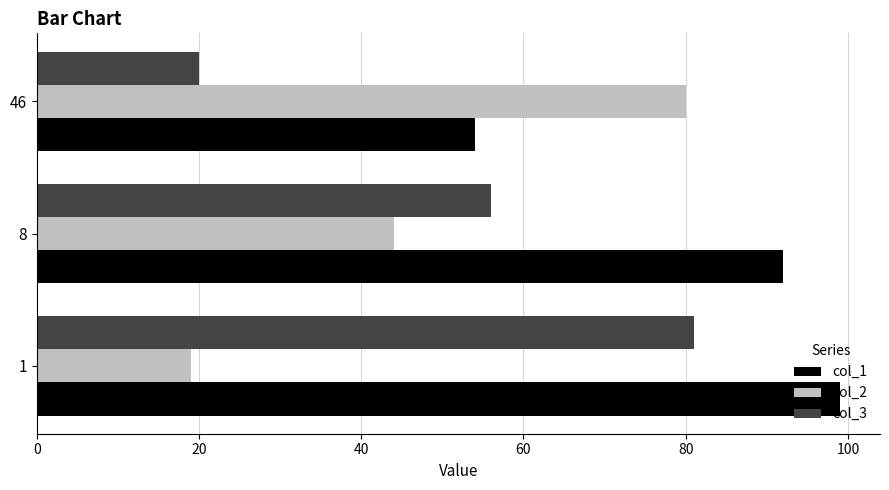

Where is col_3 nearest to the value 50?

8